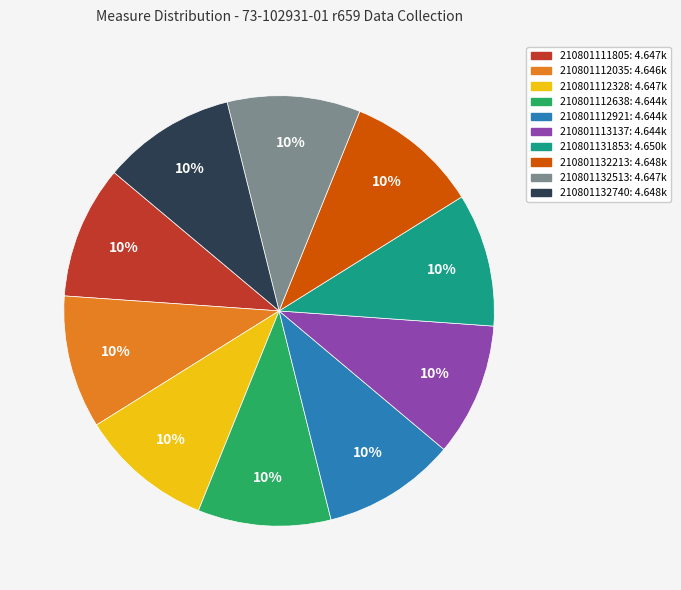

To the nearest percent, what is the combined percentage of 210801132213 and 210801132513?

20%